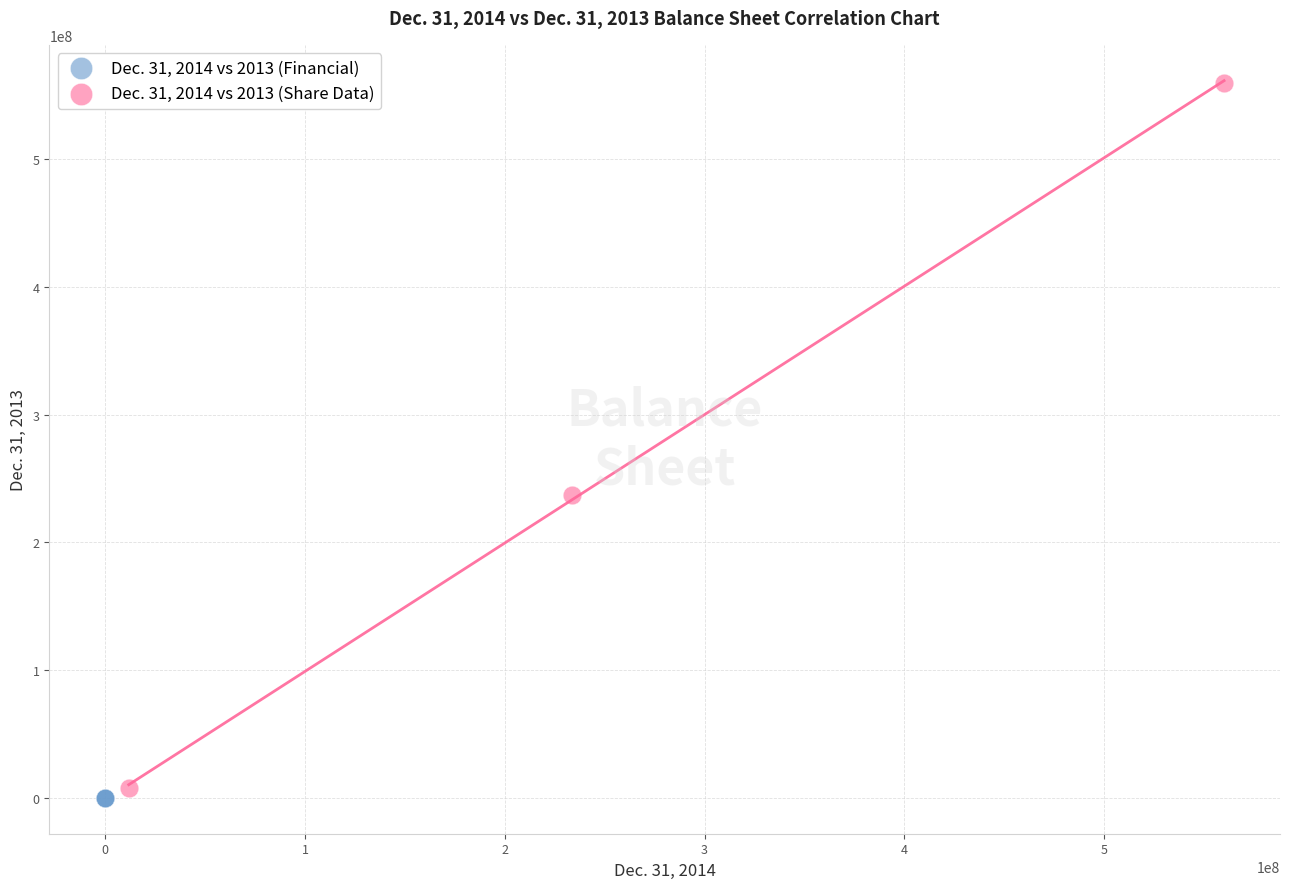

Which series contains the lowest Y value?

Dec. 31, 2014 vs 2013 (Financial)